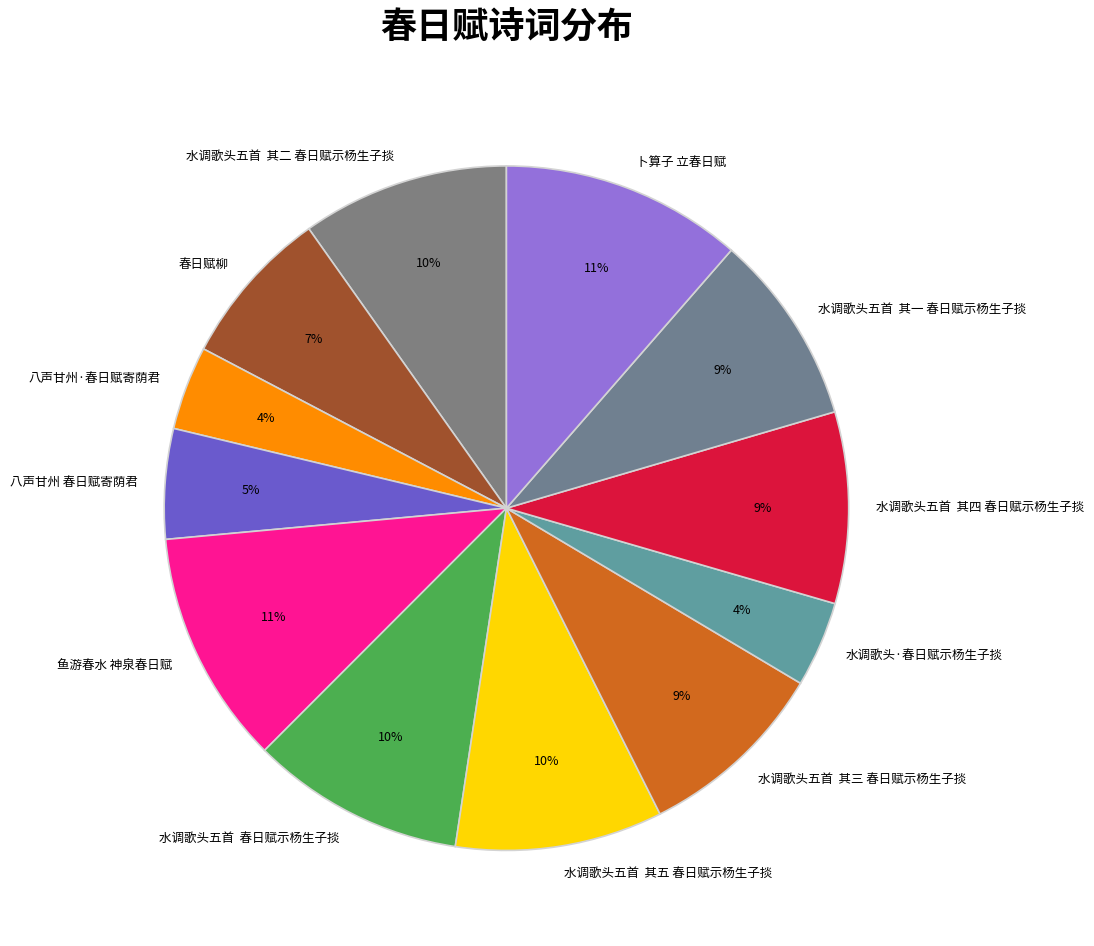

Which has a higher value, 水调歌头五首 其二 春日赋示杨生子掞 or 水调歌头五首 其一 春日赋示杨生子掞?

水调歌头五首 其二 春日赋示杨生子掞